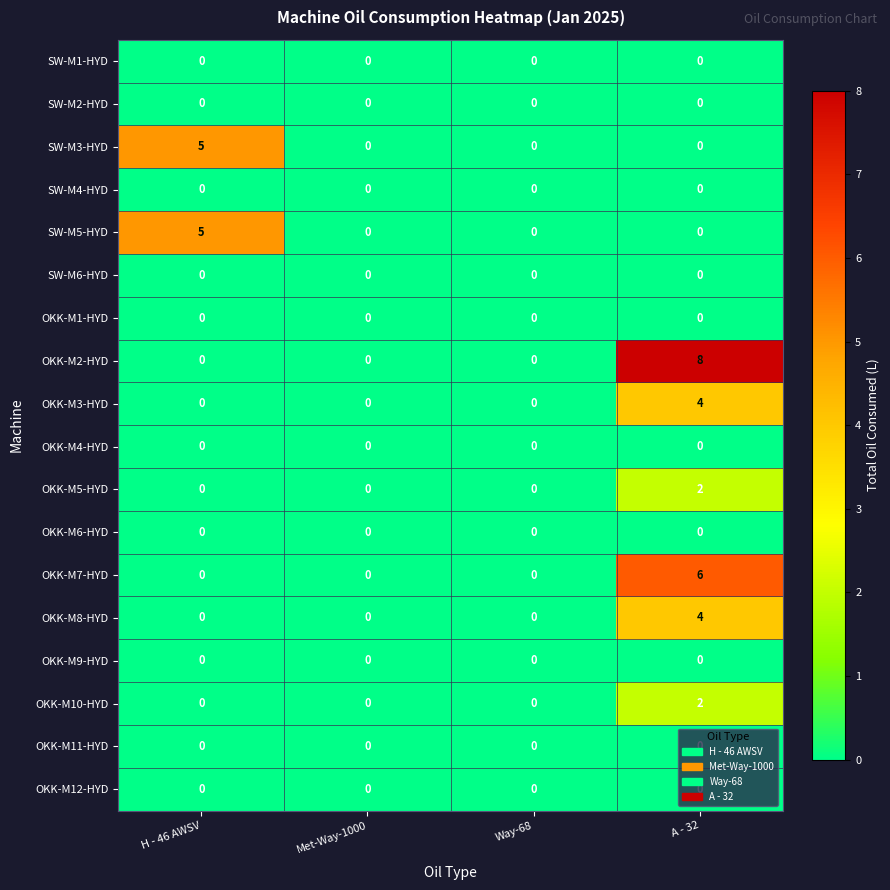

Which series changed the most between Met-Way-1000 and A - 32?

OKK-M2-HYD